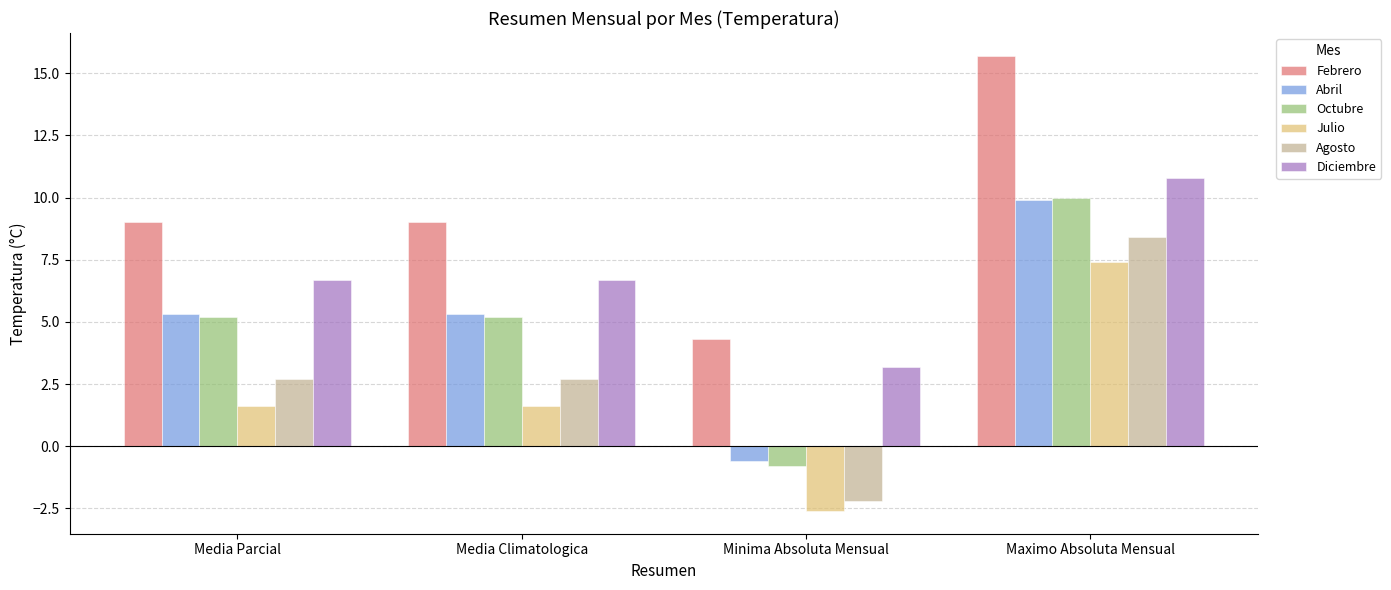

Reading left to right, extract all data points from this chart.

Febrero: Media Parcial=9.0	Media Climatologica=9.0	Minima Absoluta Mensual=4.3	Maximo Absoluta Mensual=15.7
Abril: Media Parcial=5.3	Media Climatologica=5.3	Minima Absoluta Mensual=-0.6	Maximo Absoluta Mensual=9.9
Octubre: Media Parcial=5.2	Media Climatologica=5.2	Minima Absoluta Mensual=-0.8	Maximo Absoluta Mensual=10.0
Julio: Media Parcial=1.6	Media Climatologica=1.6	Minima Absoluta Mensual=-2.6	Maximo Absoluta Mensual=7.4
Agosto: Media Parcial=2.7	Media Climatologica=2.7	Minima Absoluta Mensual=-2.2	Maximo Absoluta Mensual=8.4
Diciembre: Media Parcial=6.7	Media Climatologica=6.7	Minima Absoluta Mensual=3.2	Maximo Absoluta Mensual=10.8